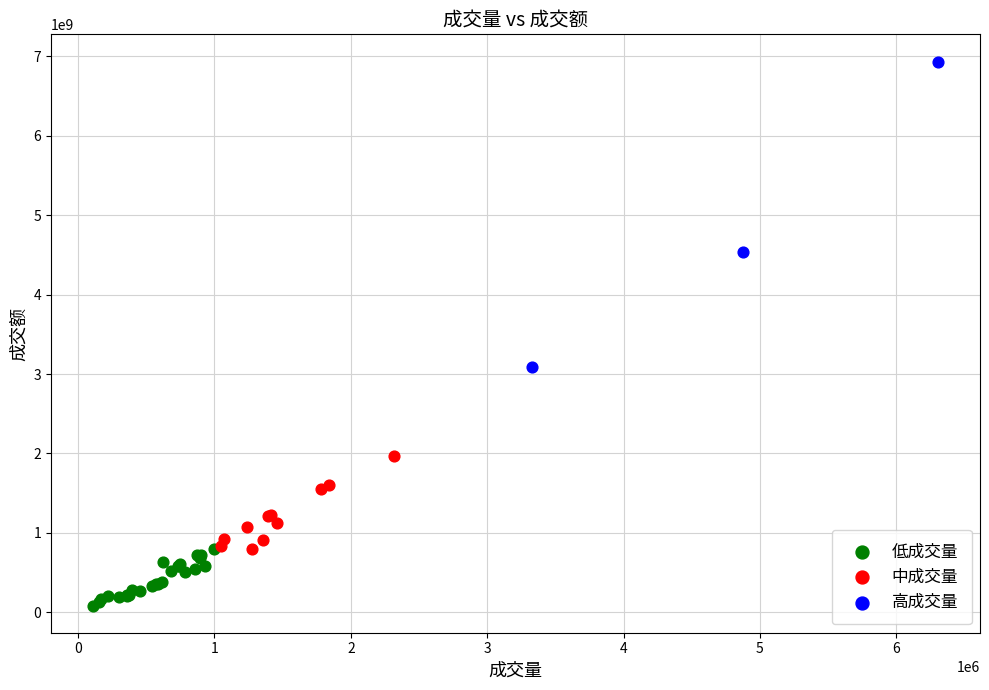

What are all the series names shown in the legend?

低成交量, 中成交量, 高成交量